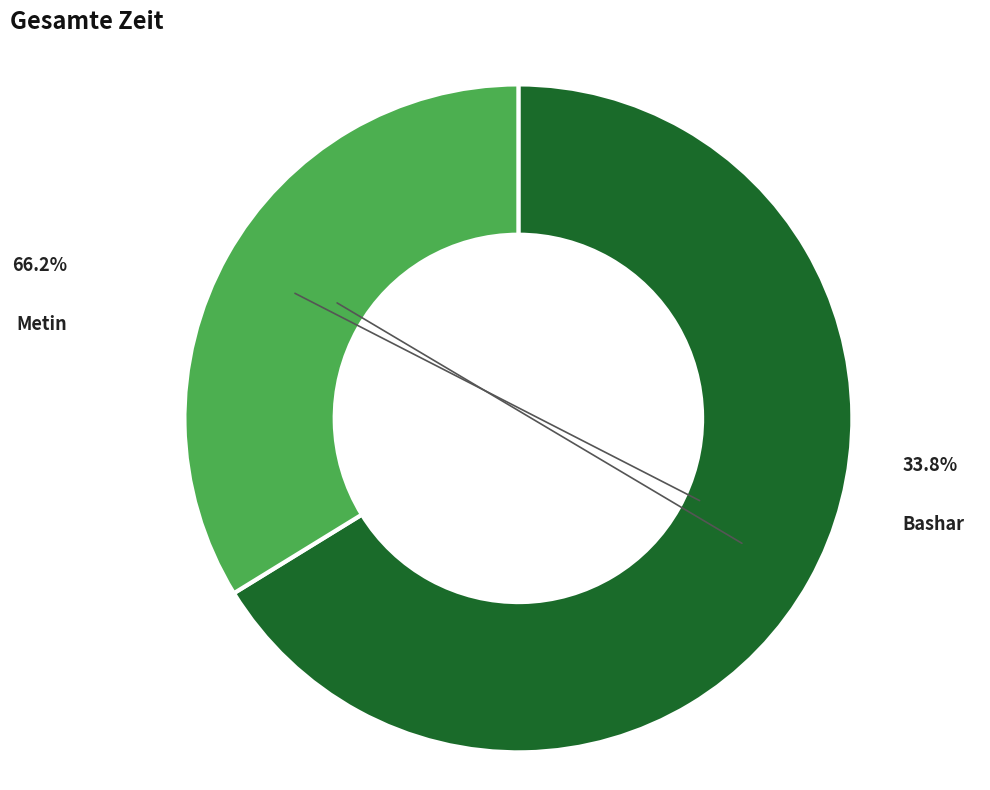

To the nearest percent, what is the difference between the largest and smallest slice percentages?

32%